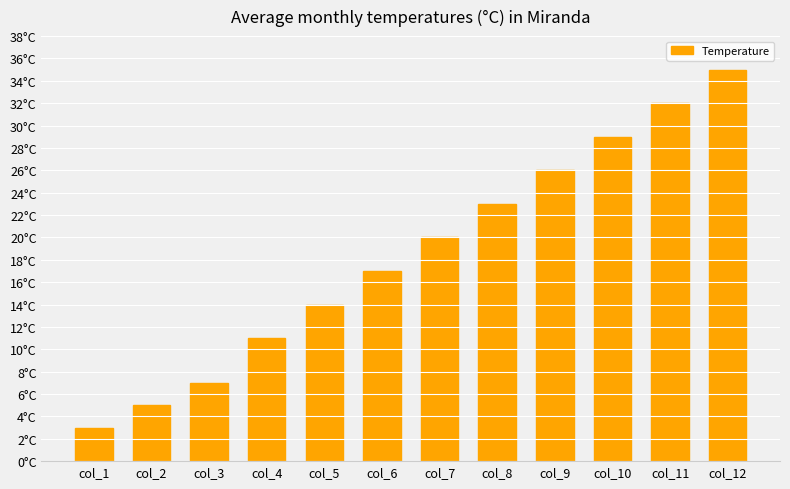

Does the chart contain any negative values?

No